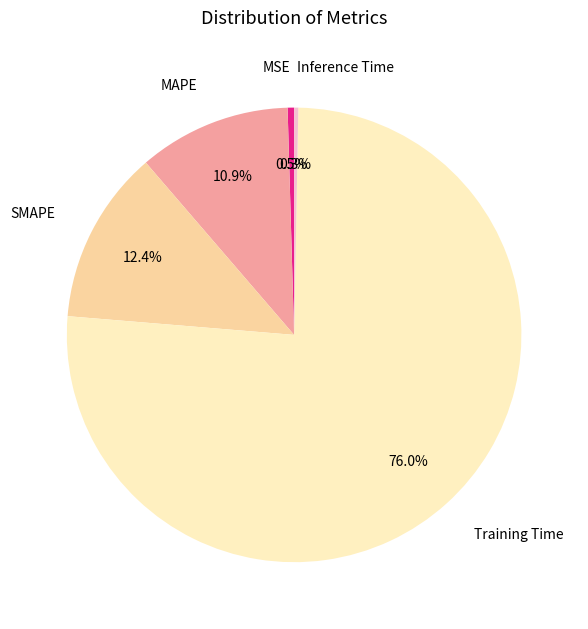

To the nearest percent, what is the average slice percentage?

20%